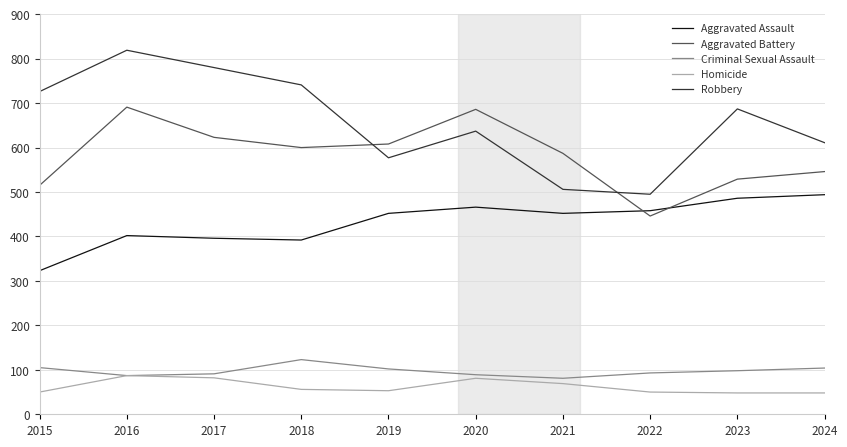

Which series has the widest spread of values?

Robbery